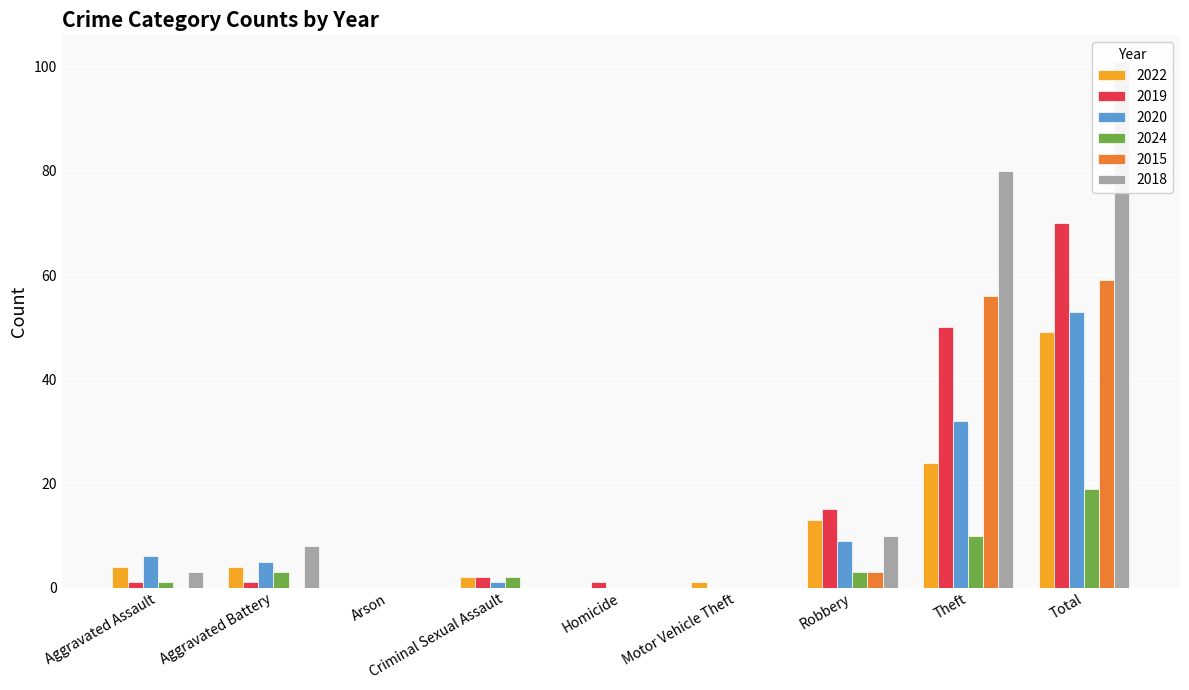

Where is 2015 nearest to the value 29?

Robbery